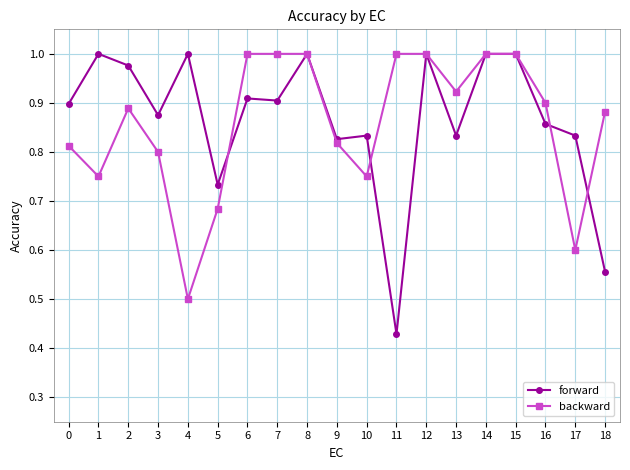

Which series has the widest spread of values?

forward